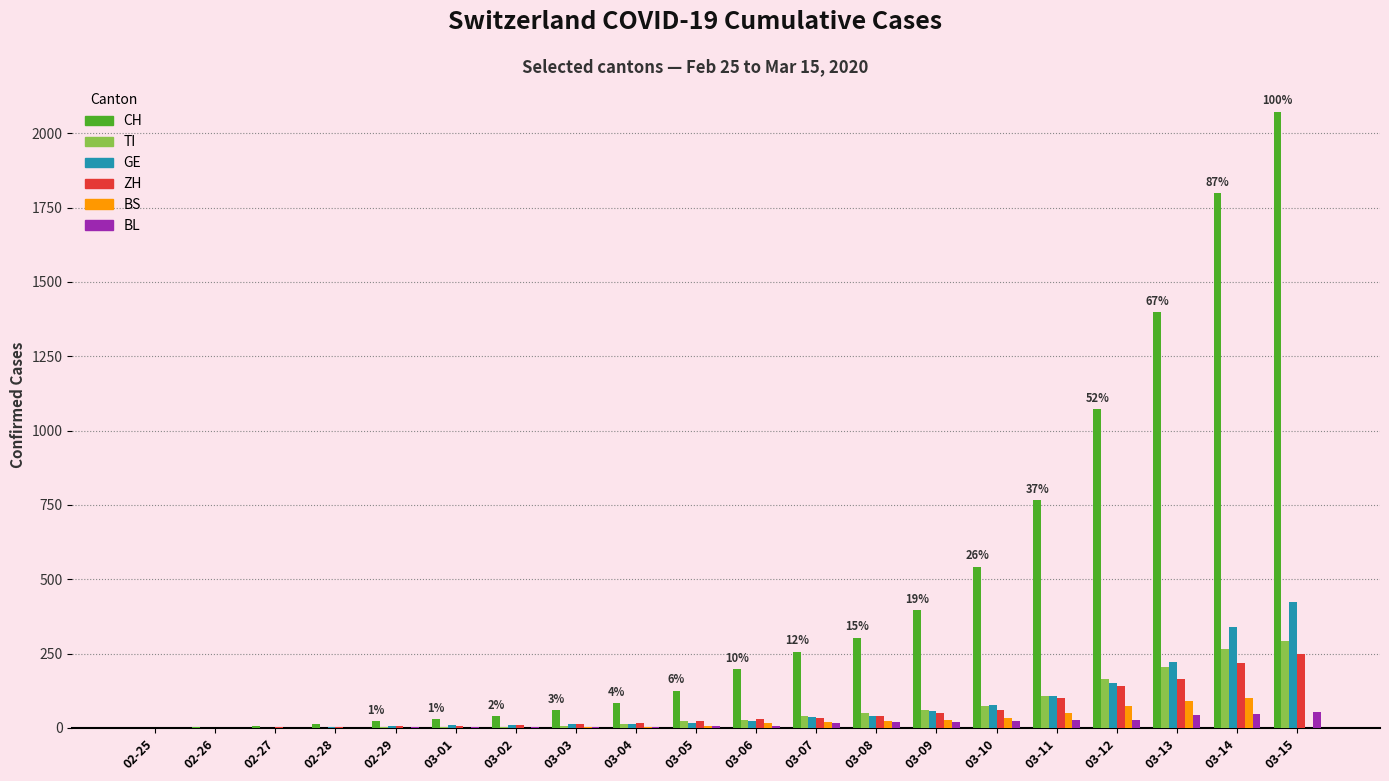

Between 03-04 and 03-07, which series saw the biggest shift?

CH